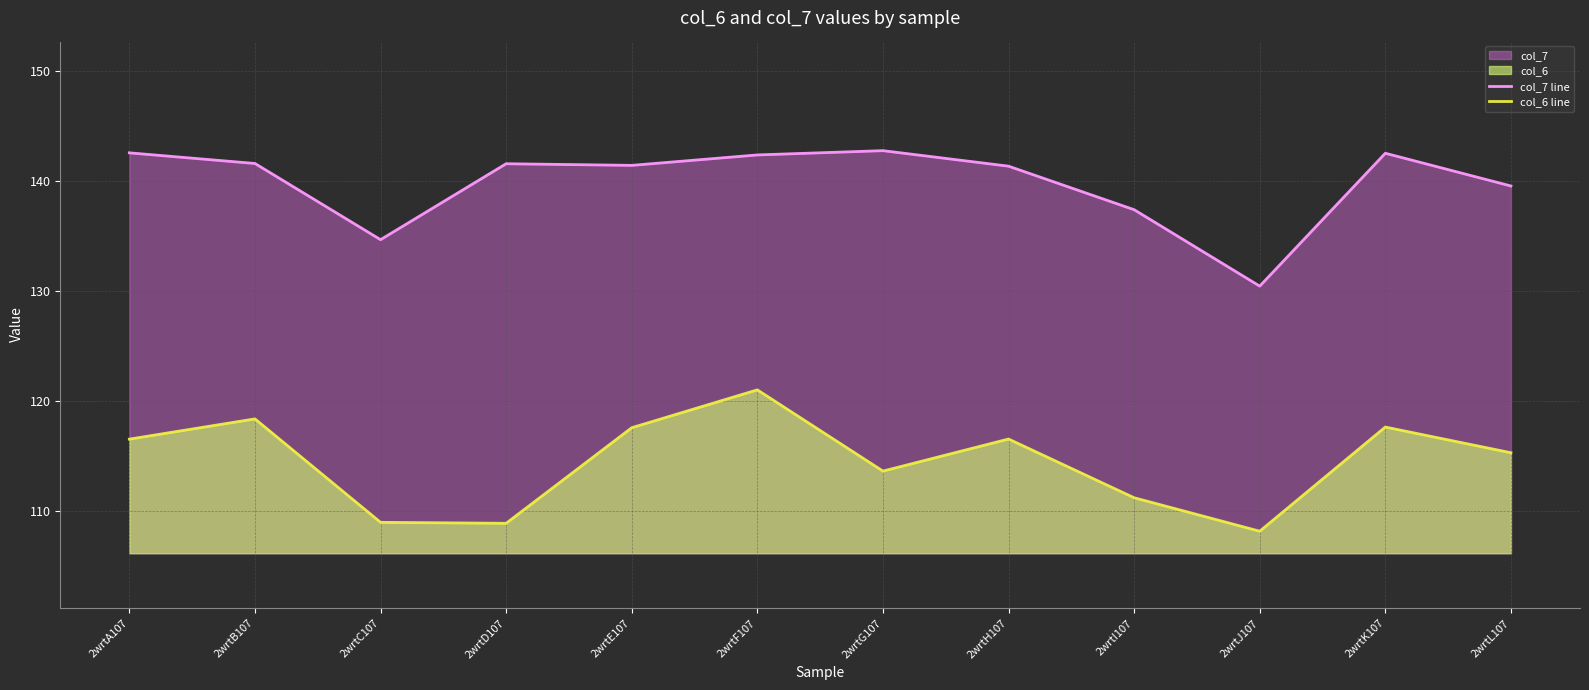

The col_6 line series shows 25.7 at 2wrtF107. True or false?

False